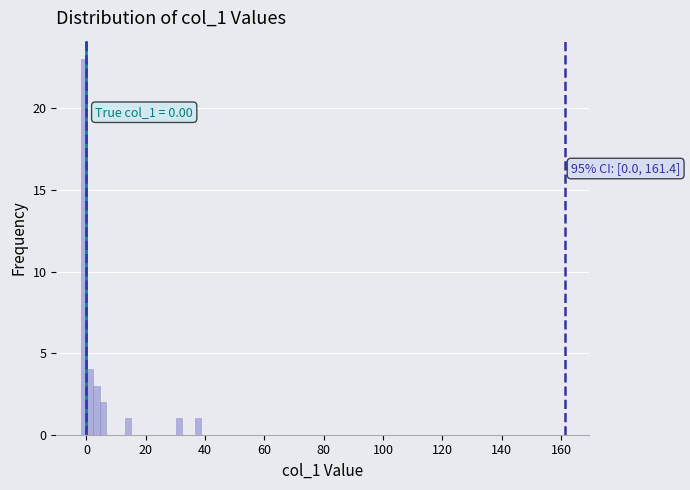

Around what value on the x-axis is the tallest bar? Give the approximate position of its centre, as read against the axis.

0